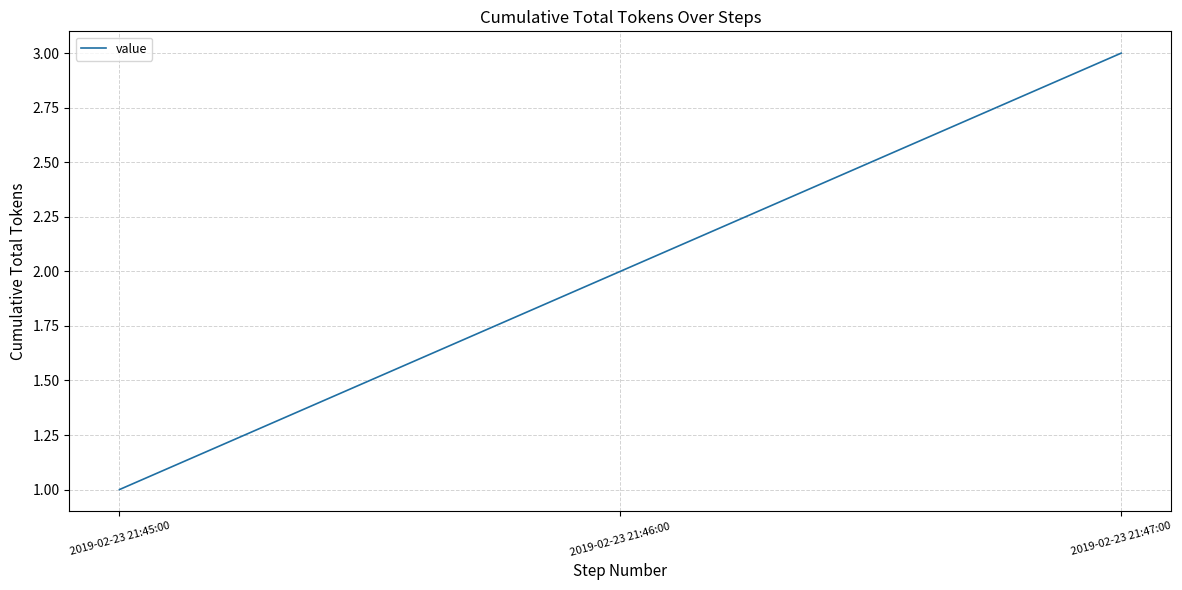

Where is the data nearest to the value 2?

2019-02-23 21:46:00